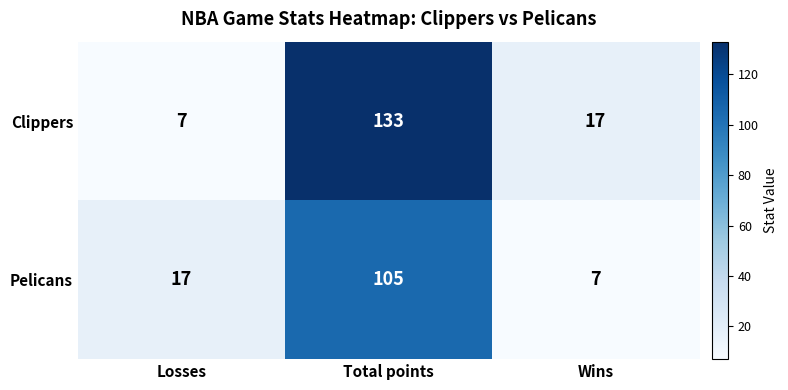

Between Losses and Total points, which series saw the biggest shift?

Clippers